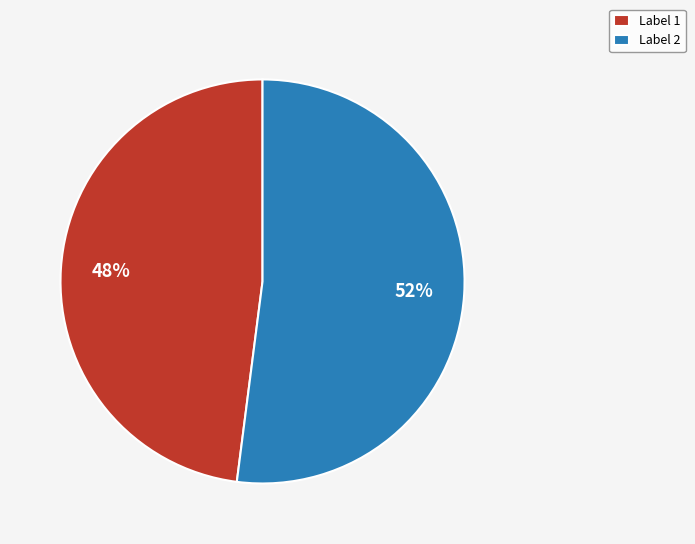

Which category accounts for the majority?

Label 2